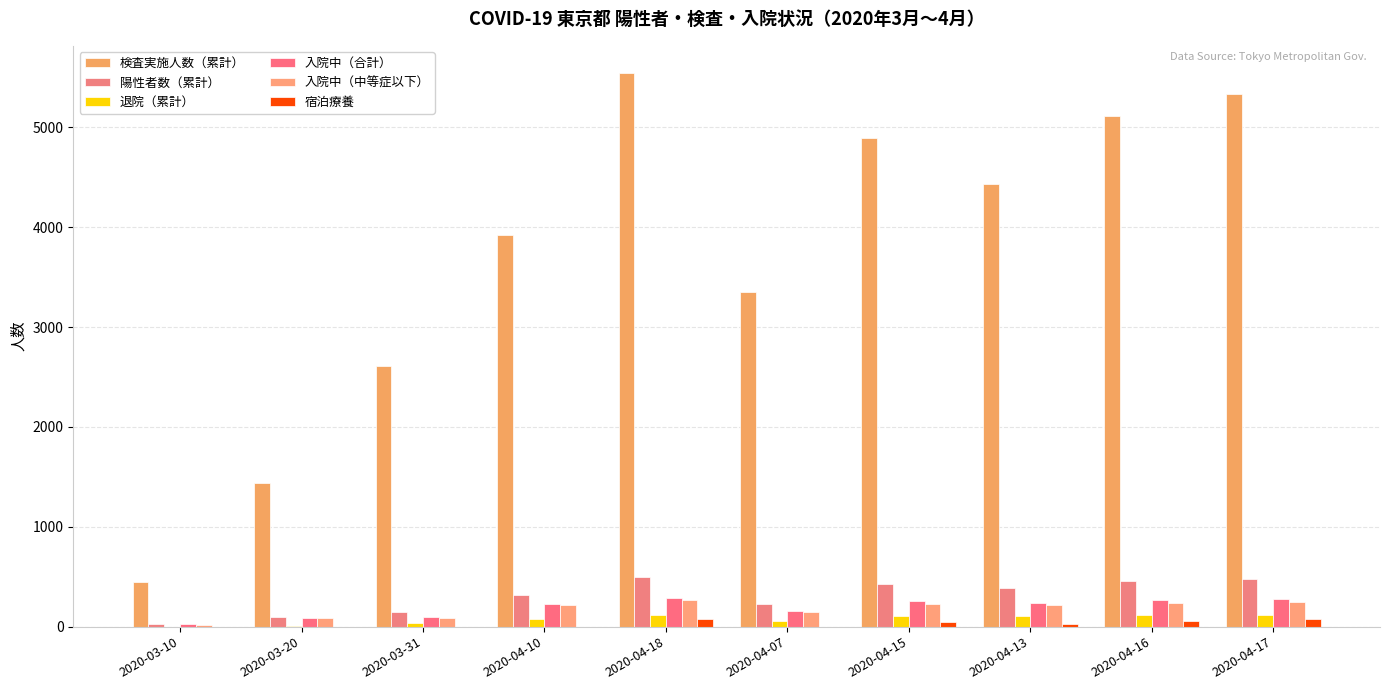

What position from the right is 2020-04-17?

1